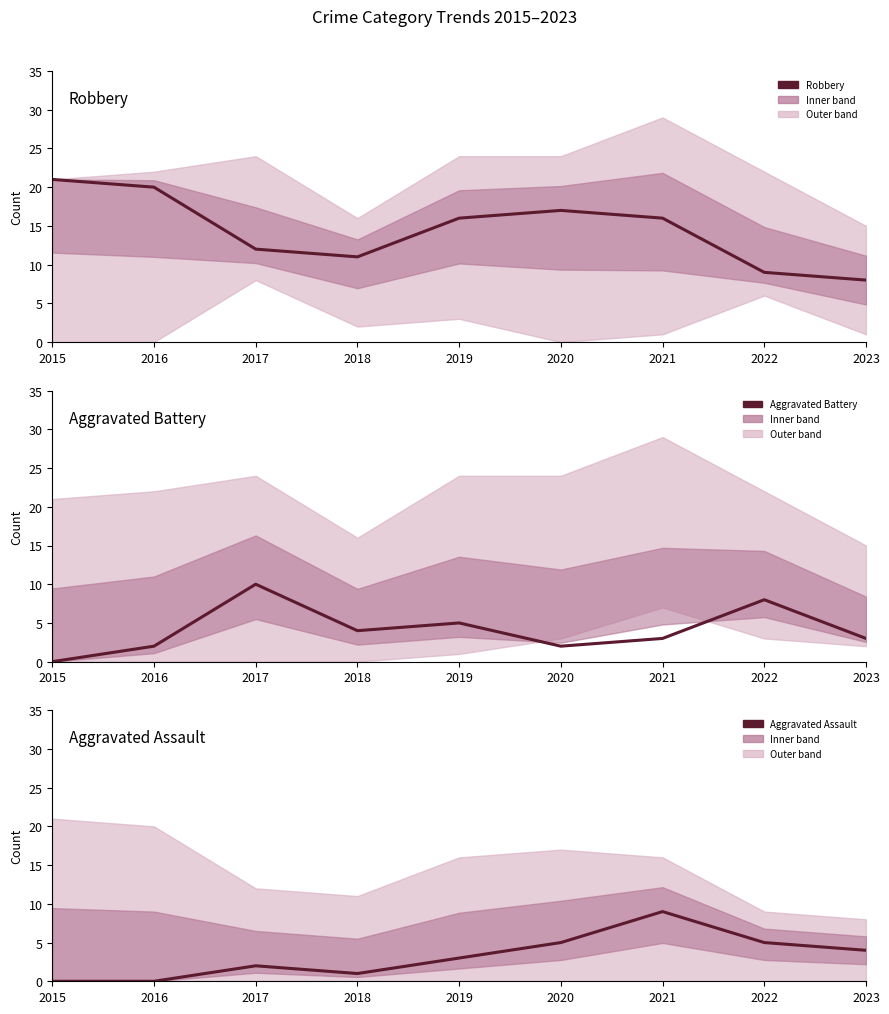

Reading right to left, list all the values displayed in this chart.

Robbery: 2023=8	2022=9	2021=16	2020=17	2019=16	2018=11	2017=12	2016=20	2015=21
Aggravated Battery: 2023=3	2022=8	2021=3	2020=2	2019=5	2018=4	2017=10	2016=2	2015=0
Aggravated Assault: 2023=4	2022=5	2021=9	2020=5	2019=3	2018=1	2017=2	2016=0	2015=0